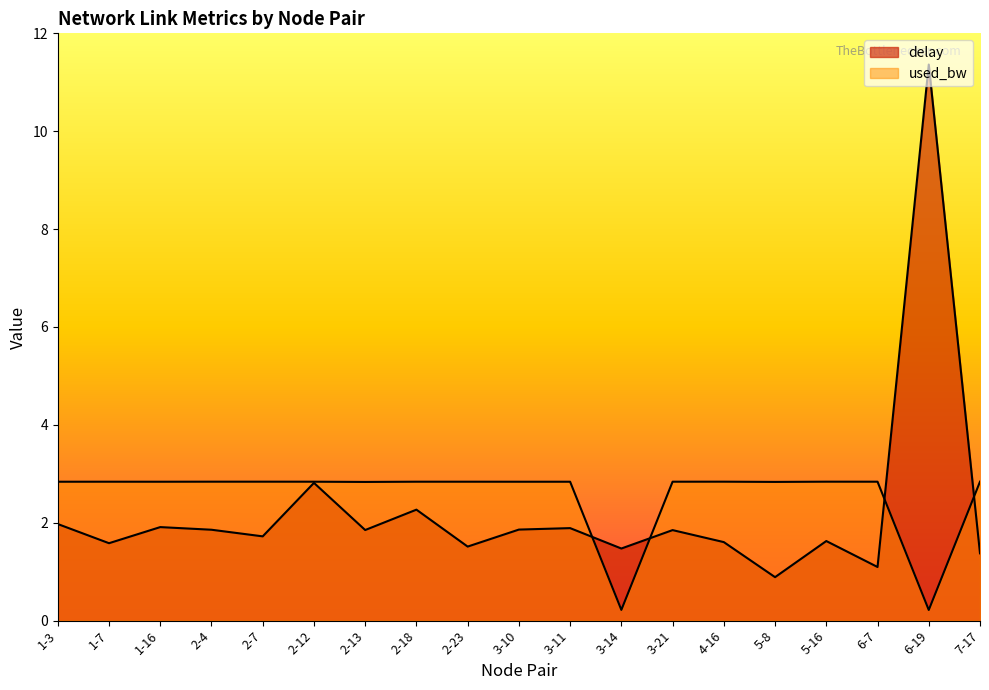

What is the sum of the used_bw values at 5-8 and 1-7?

5.7